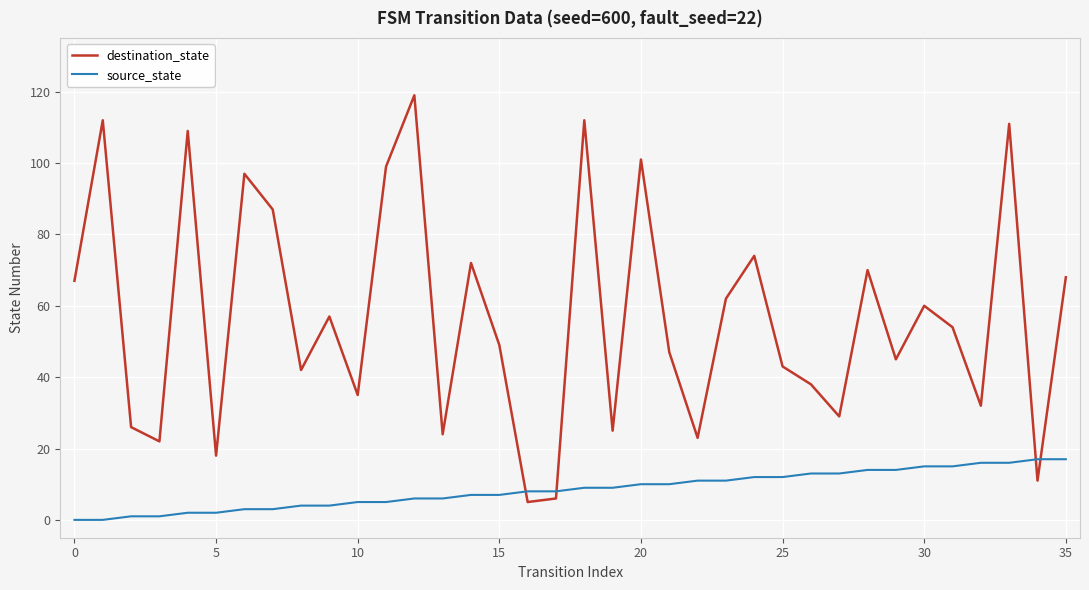

What is the minimum value for destination_state?

5